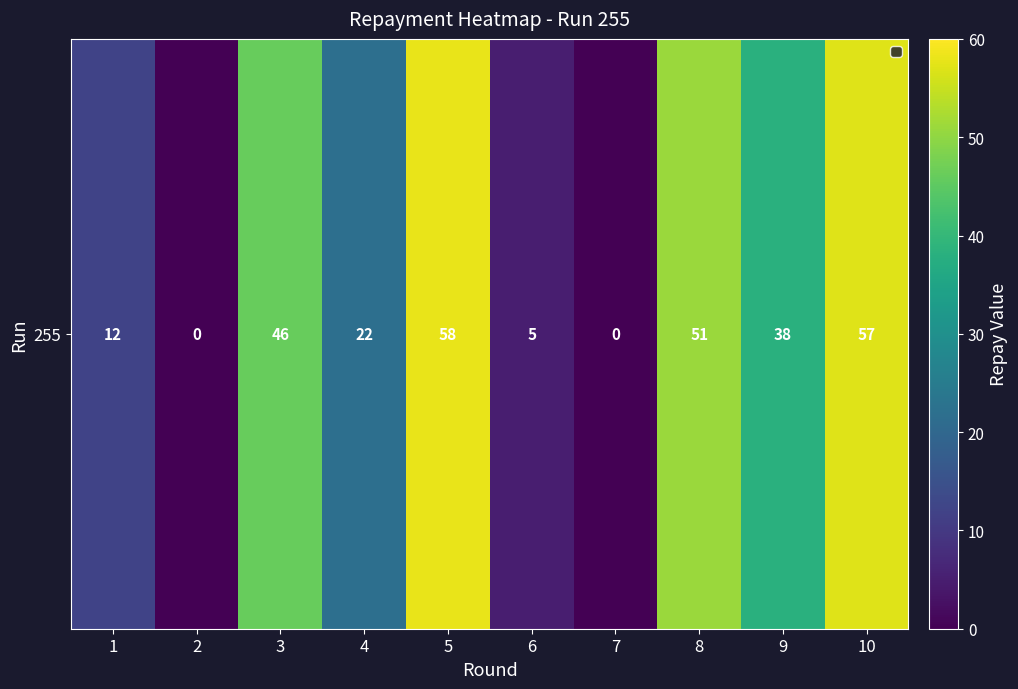

The chart shows a value of 15 at 10. True or false?

False